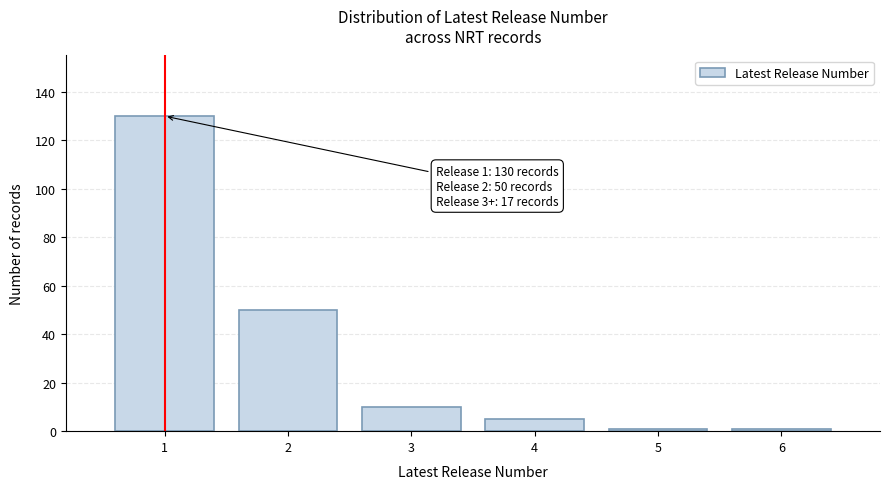

Reading left to right, transcribe all the data shown in this chart.

1=130	2=50	3=10	4=5	5=1	6=1